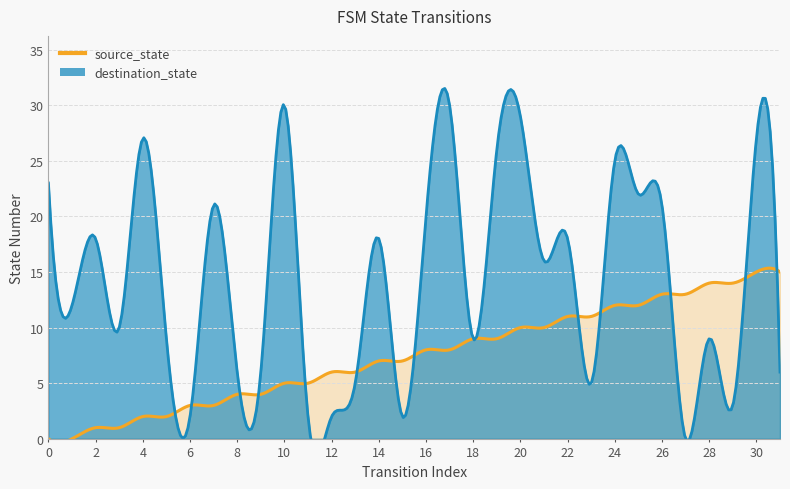

What is the difference between the highest and lowest values at 7?

18